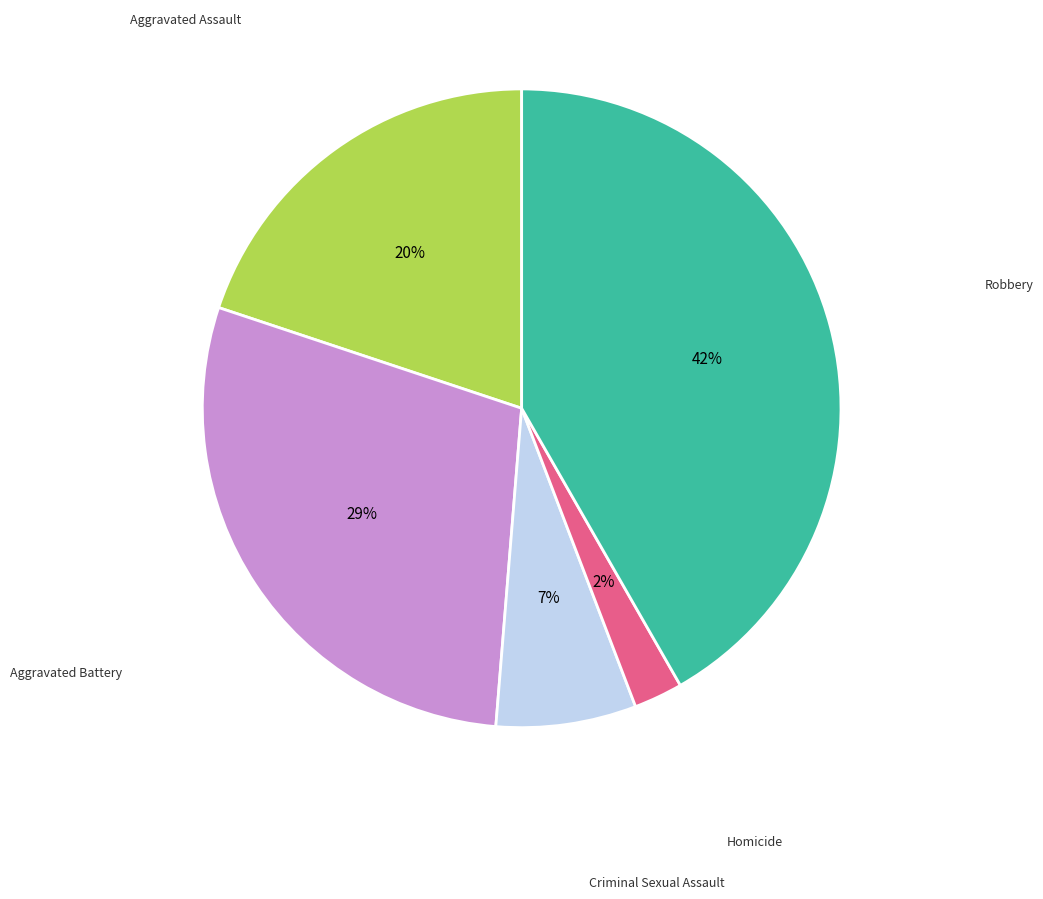

Is there any slice that represents more than half of the pie?

No